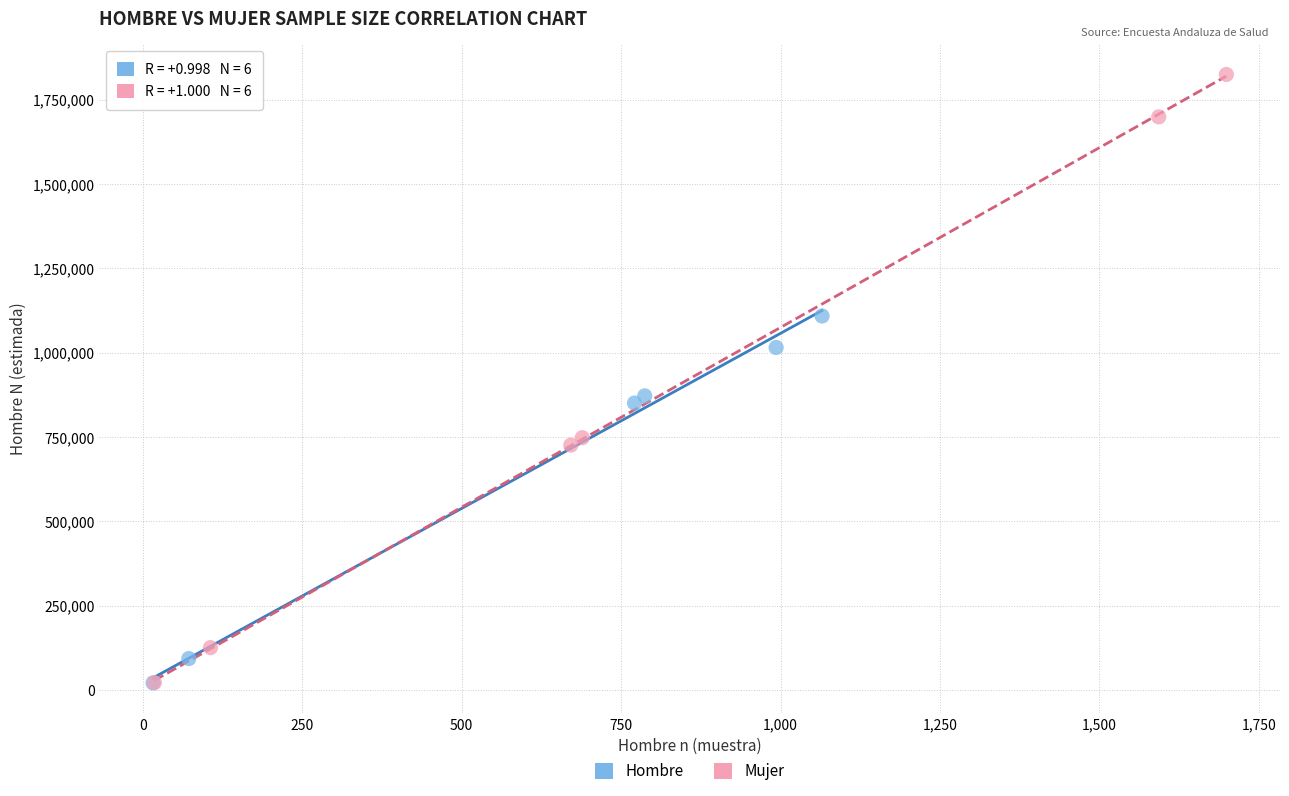

Which series has the largest Y range (max minus min)?

Mujer